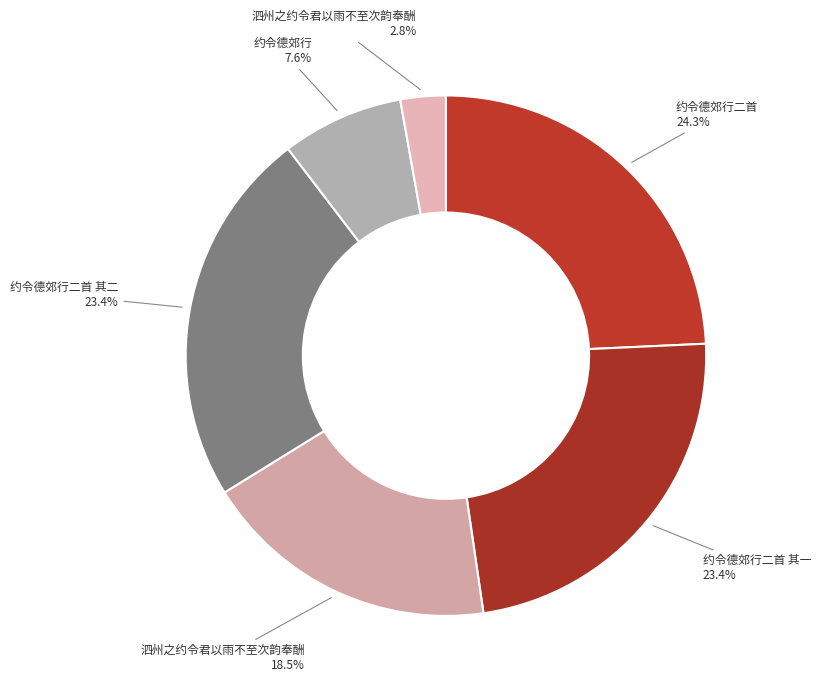

Is there any slice that represents more than half of the pie?

No